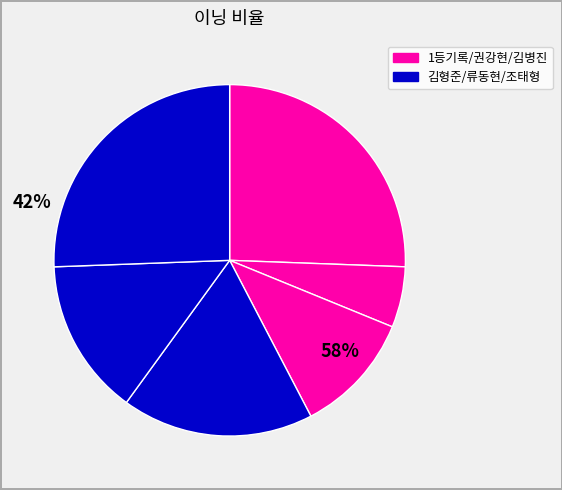

Is there a majority slice in this chart?

No